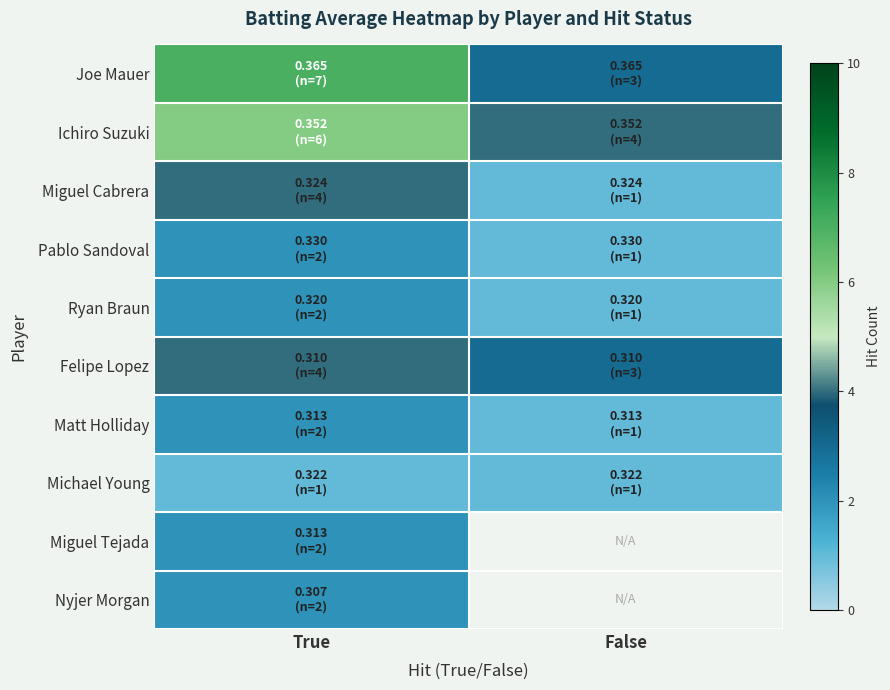

Where is Miguel Tejada nearest to the value 2?

True